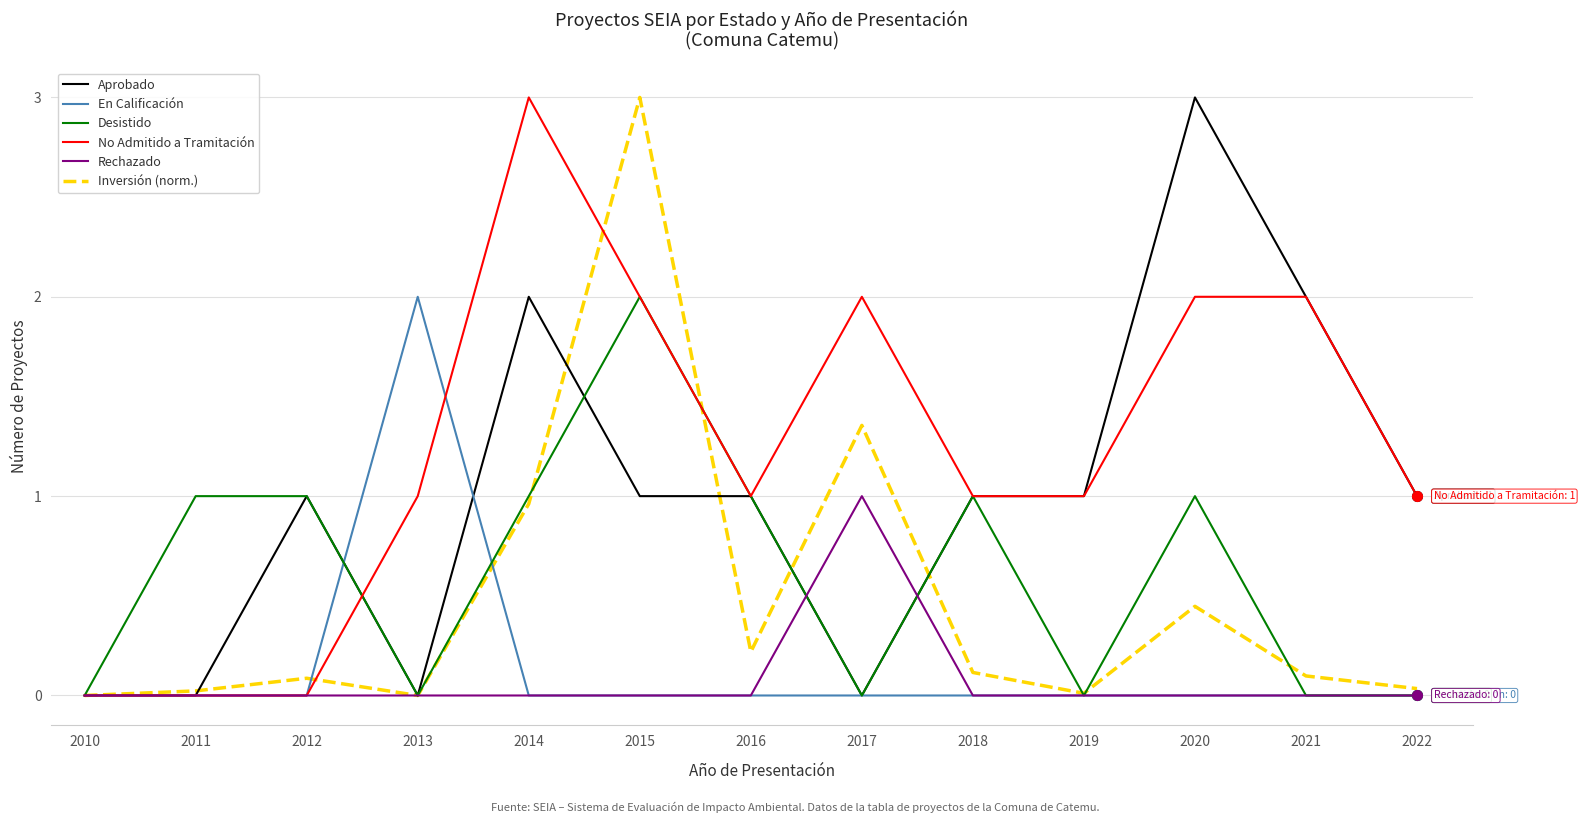

What is the greatest value displayed?

3.0